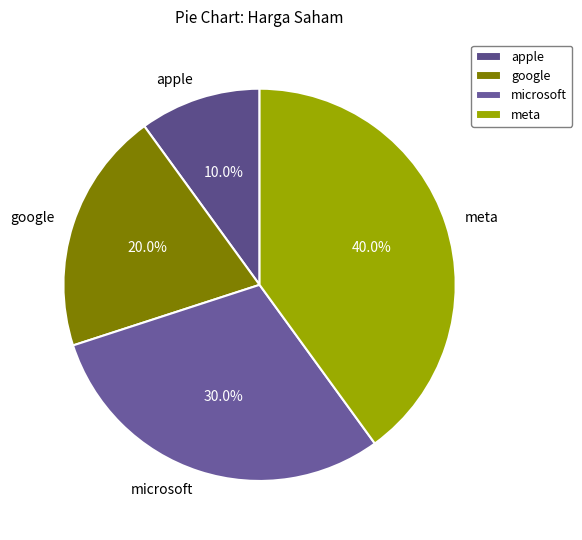

Rank the categories by value from highest to lowest.

meta, microsoft, google, apple